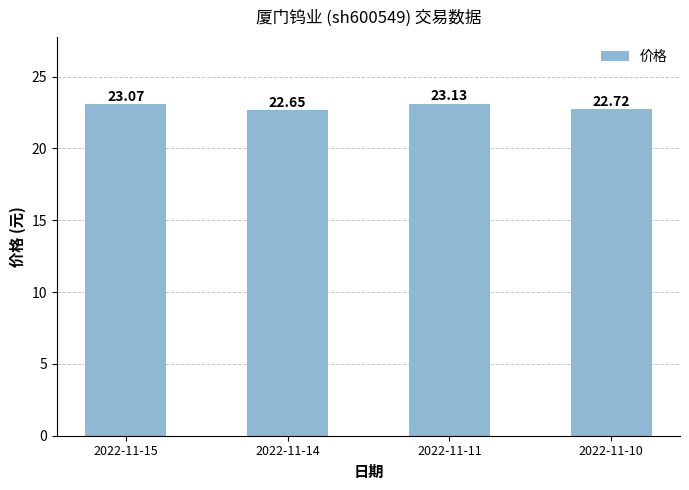

Which category has the highest value across all series?

2022-11-11